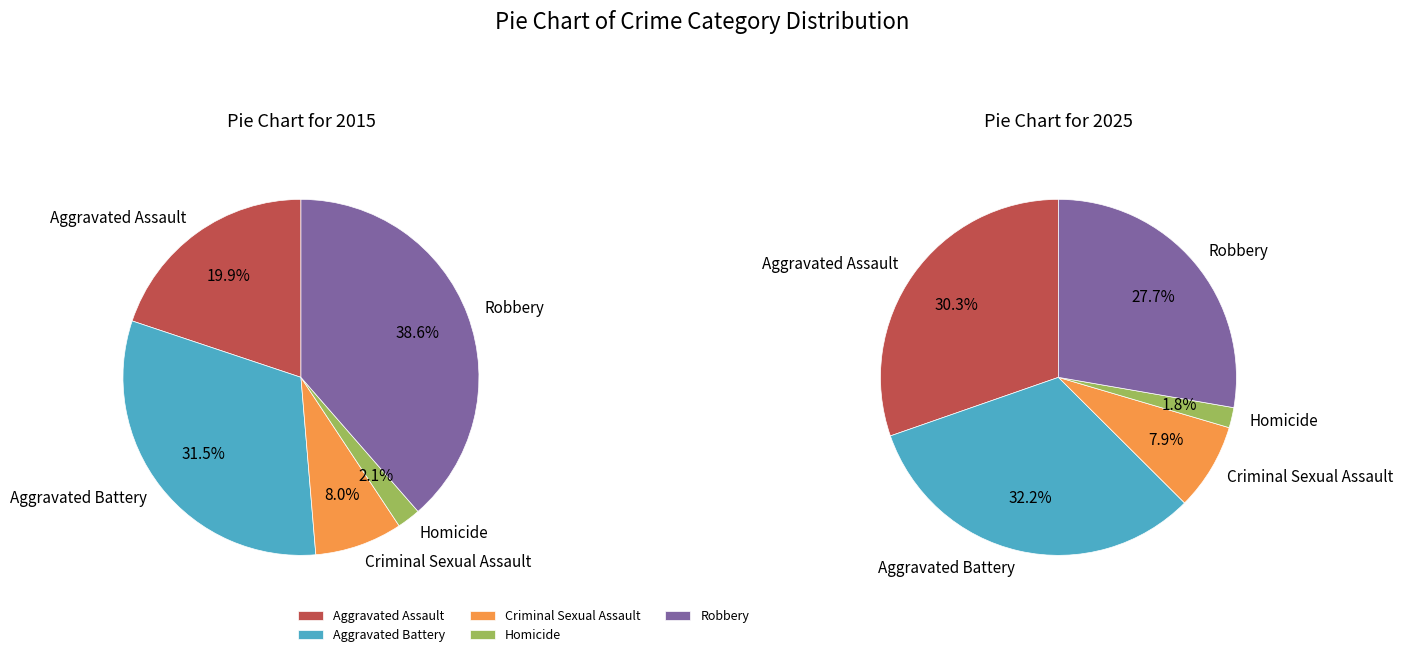

Does Homicide represent more than half of the total?

No